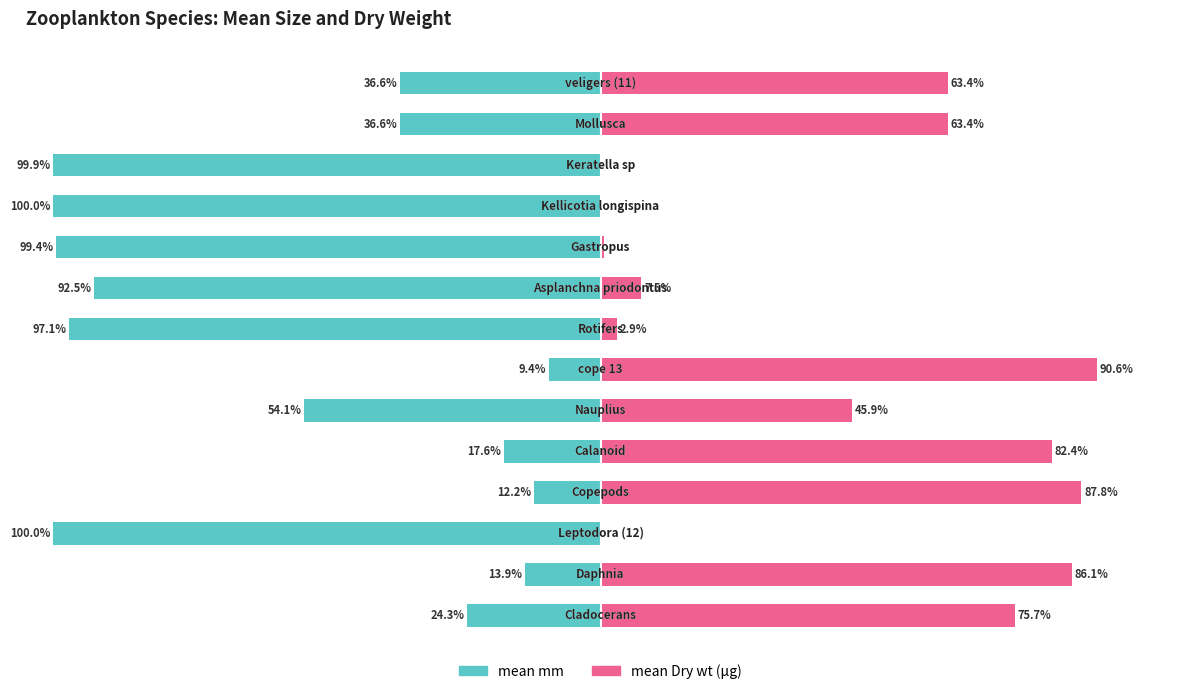

Reading left to right, extract all data points from this chart.

mean mm: 0=-24.3	1=-13.9	2=-100.0	3=-12.2	4=-17.6	5=-54.1	6=-9.4	7=-97.1	8=-92.5	9=-99.4	10=-100.0	11=-99.9	12=-36.6	13=-36.6
mean Dry wt (μg): 0=75.7	1=86.1	2=0.0	3=87.8	4=82.4	5=45.9	6=90.6	7=2.9	8=7.5	9=0.6	10=0.0	11=0.1	12=63.4	13=63.4